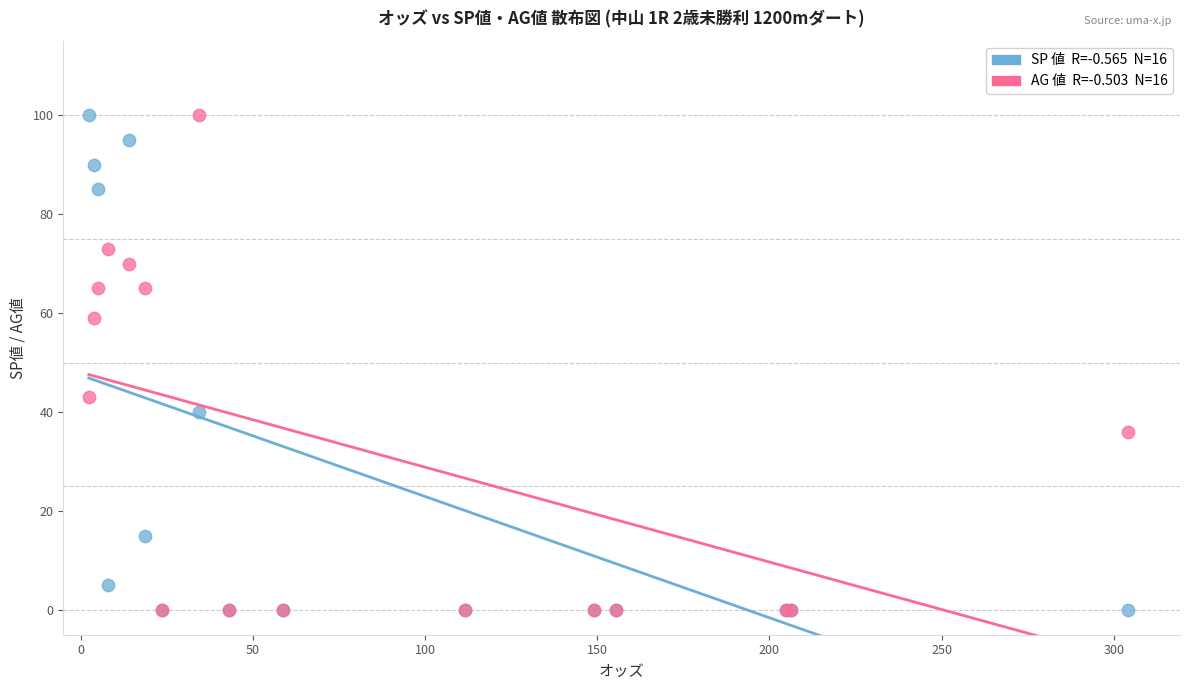

Across all series, what Y value is closest to 50?

43